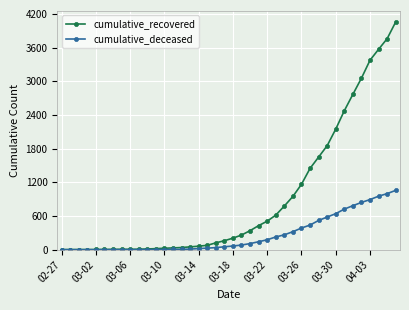

Rank the series by their maximum value, from lowest to highest.

cumulative_deceased, cumulative_recovered